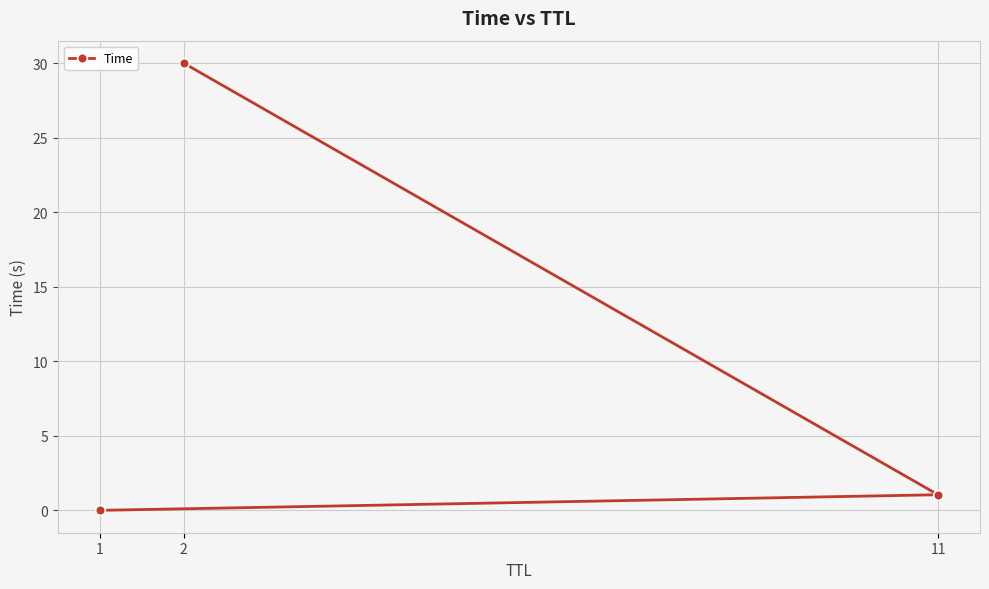

How many lines are shown in the chart?

1